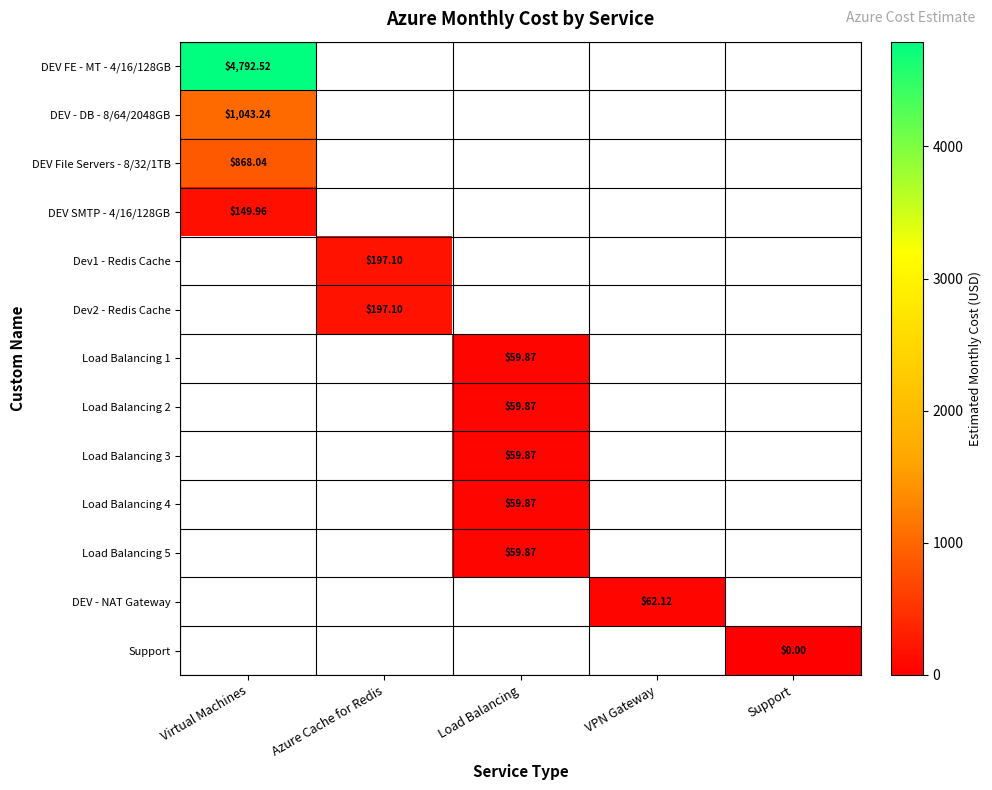

At which category does the chart reach its minimum across all series?

Support